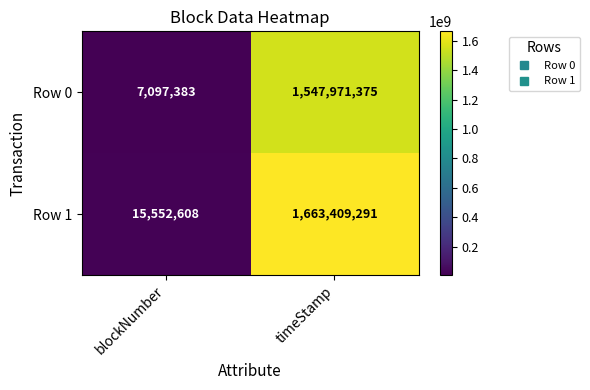

Reading left to right, transcribe all the data shown in this chart.

Row 0: blockNumber=7097383	timeStamp=1547971375
Row 1: blockNumber=15552608	timeStamp=1663409291